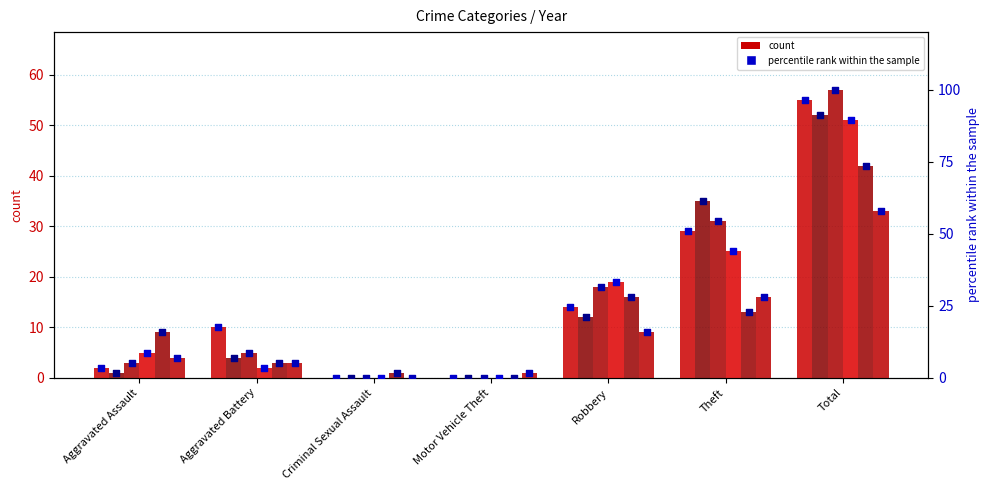

What is the total value across all series at Motor Vehicle Theft?

1